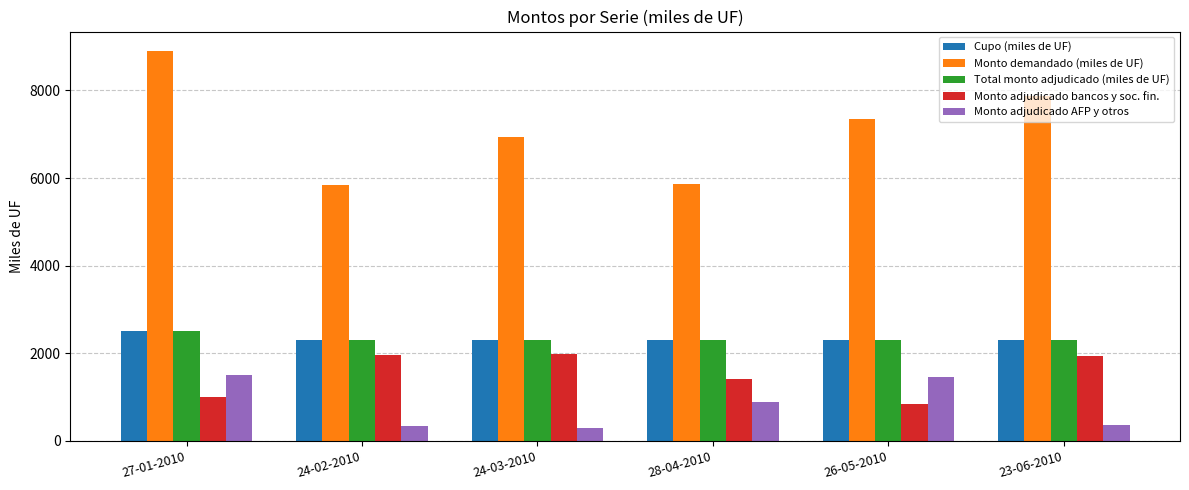

What is the difference between the highest and lowest values at 27-01-2010?

7900